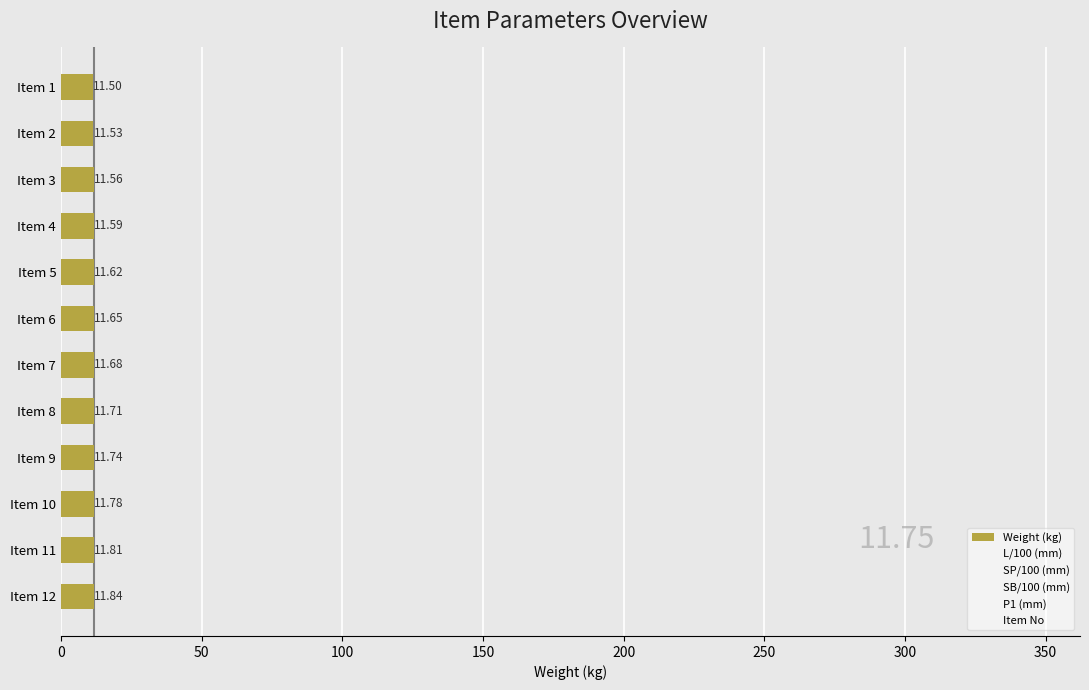

List the labels in order of value, largest first.

Item 12, Item 11, Item 10, Item 9, Item 8, Item 7, Item 6, Item 5, Item 4, Item 3, Item 2, Item 1